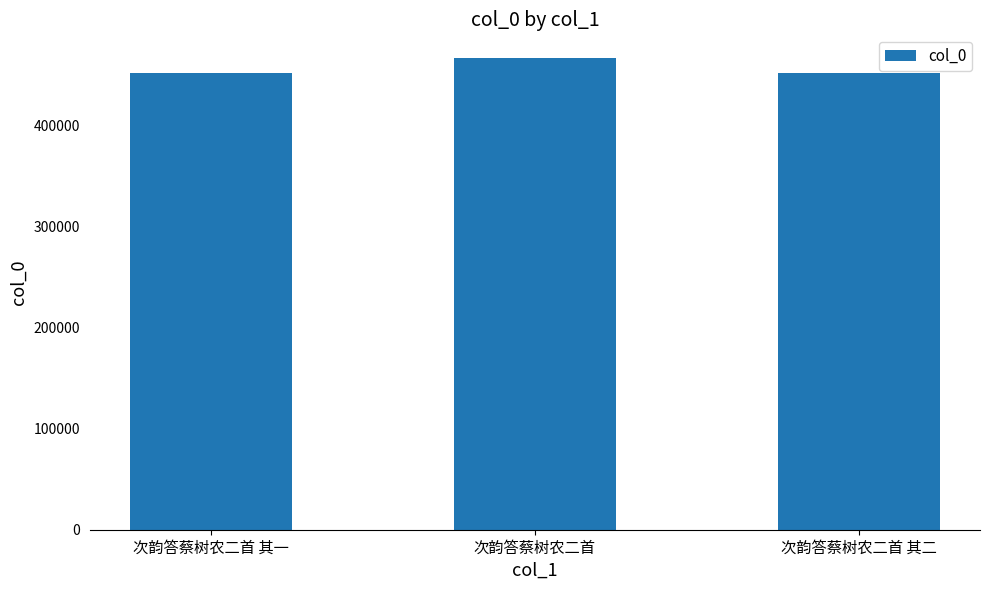

What is the minimum value shown in the chart?

452824